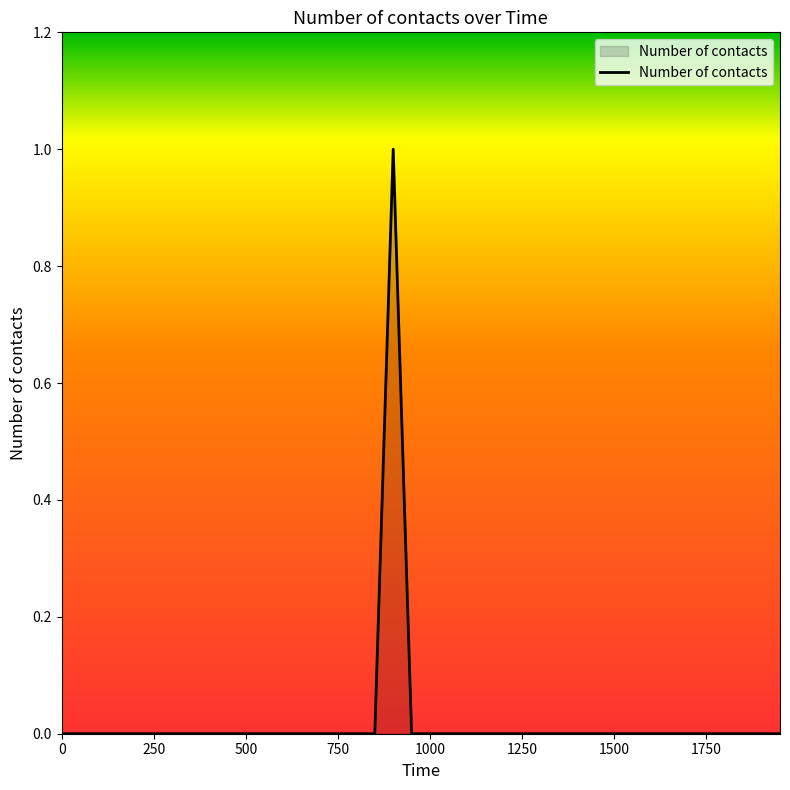

Does the chart have visible grid lines?

No